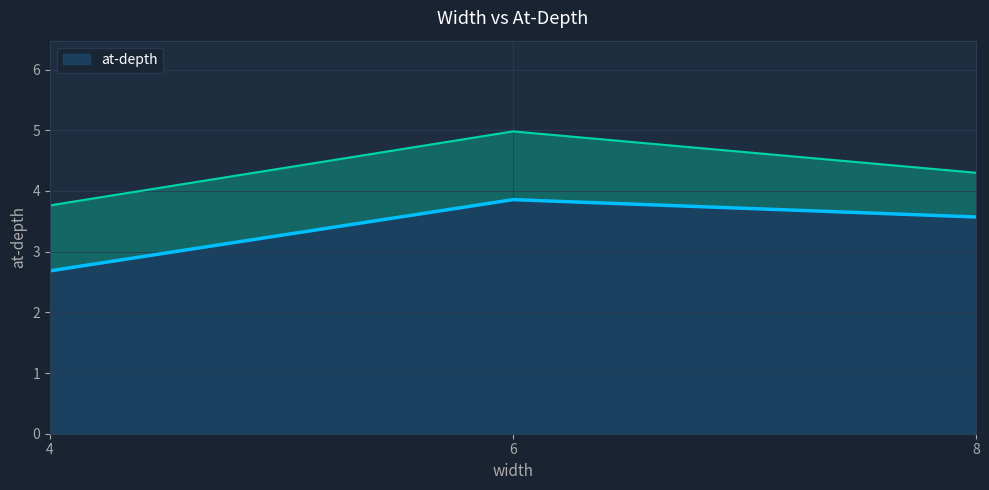

How many values in the at-depth series are below 3?

1